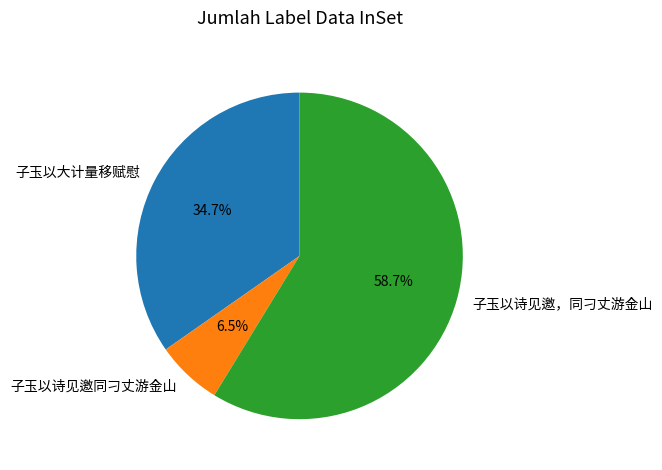

Which slice represents more than half of the pie?

子玉以诗见邀，同刁丈游金山